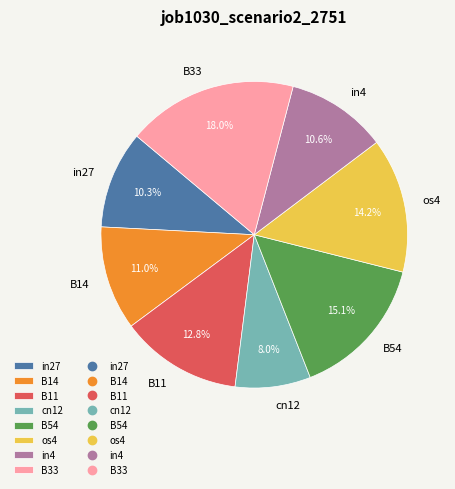

Combined, what portion of the pie is B54 and B33?

33.1%